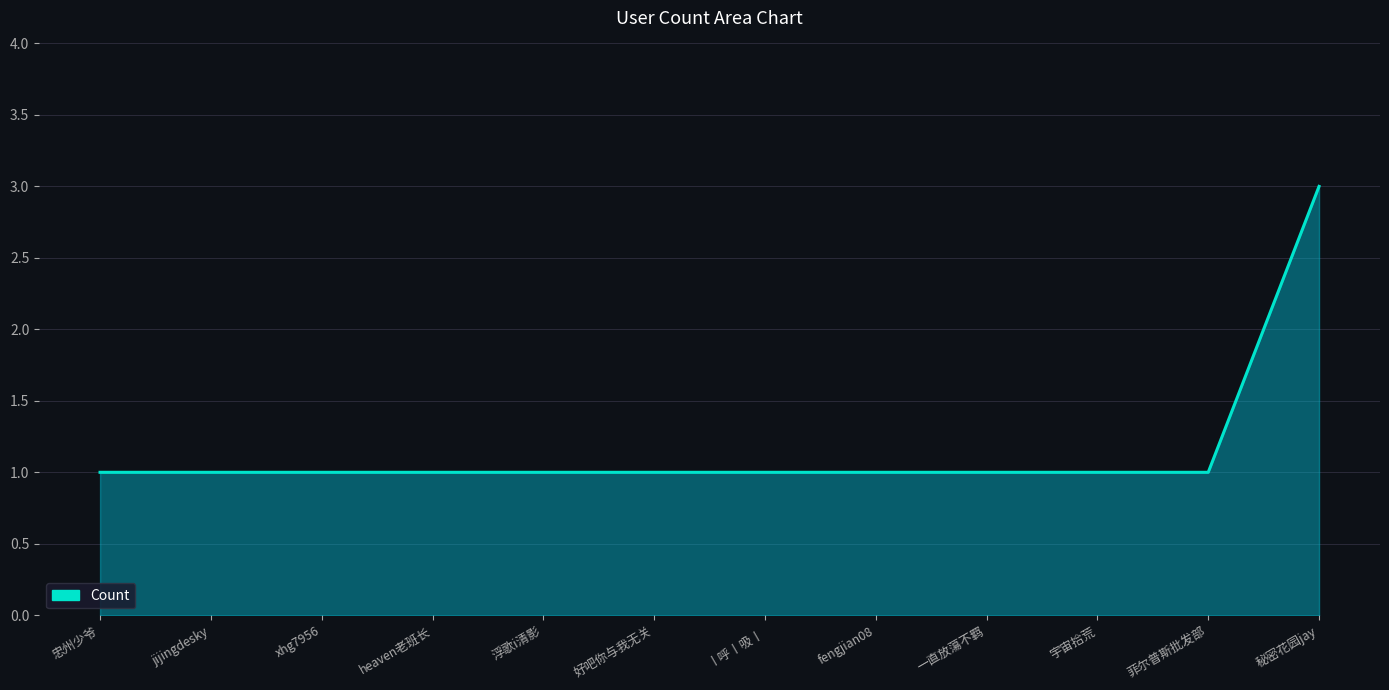

The chart shows a value of 1 at 宇宙拾荒. True or false?

True